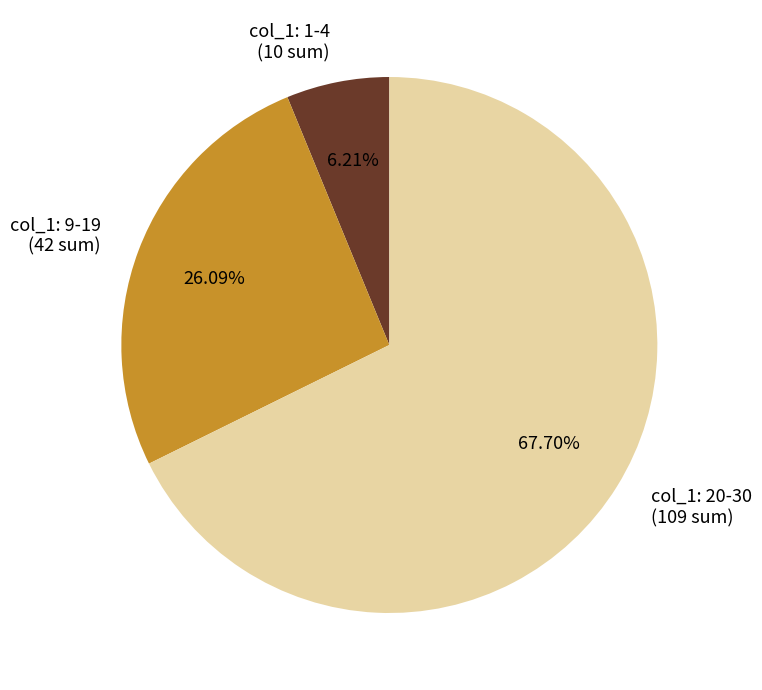

Which category has the smallest portion of the pie?

col_1: 1-4 (10 sum)